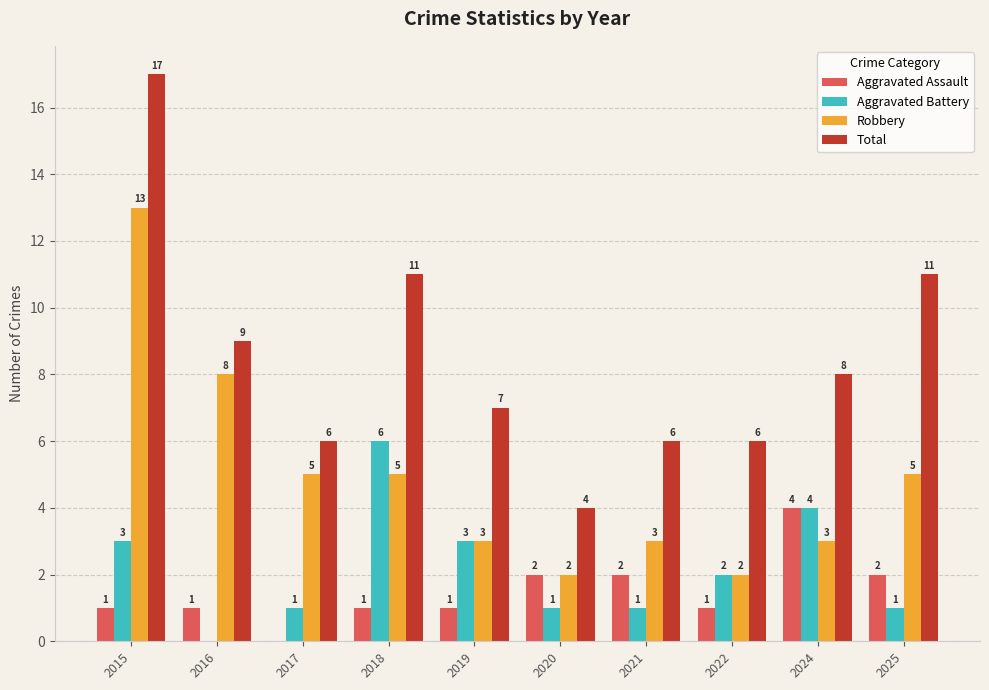

True or false: Aggravated Battery has a value of 2 at 2022.

True